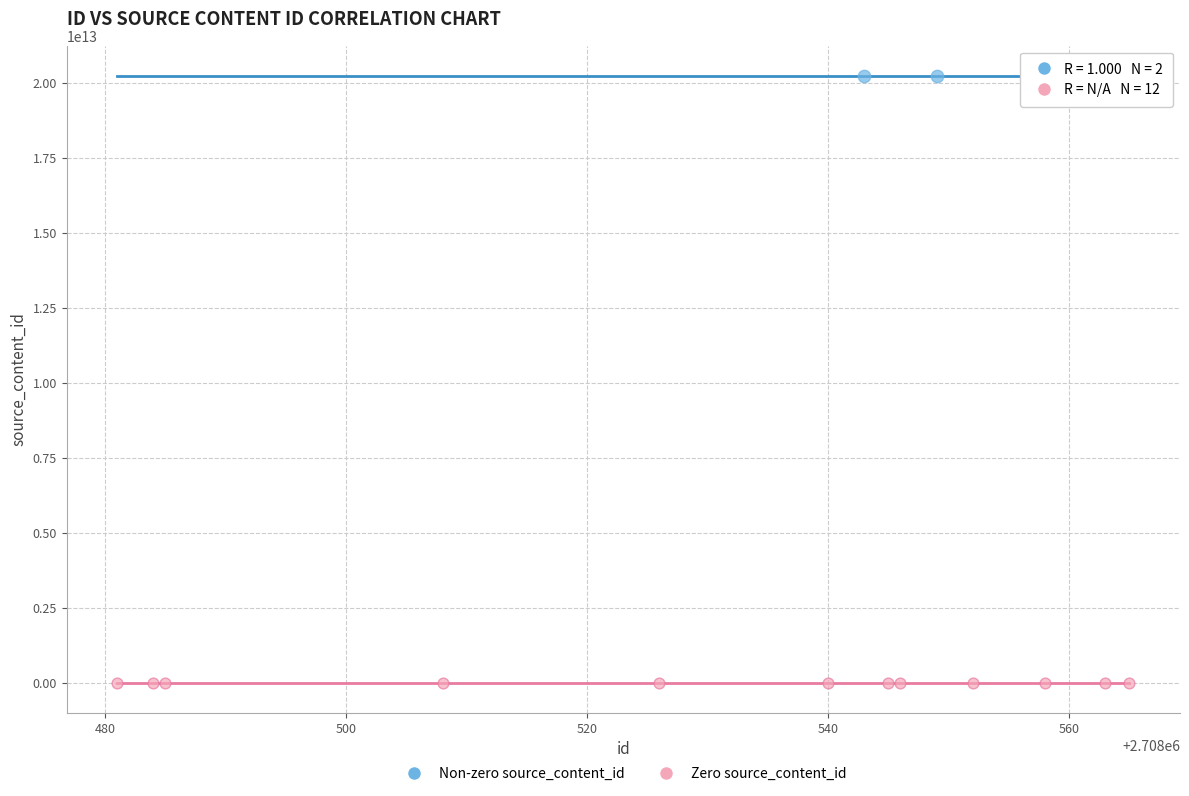

Which series reaches the maximum Y coordinate?

Non-zero source_content_id